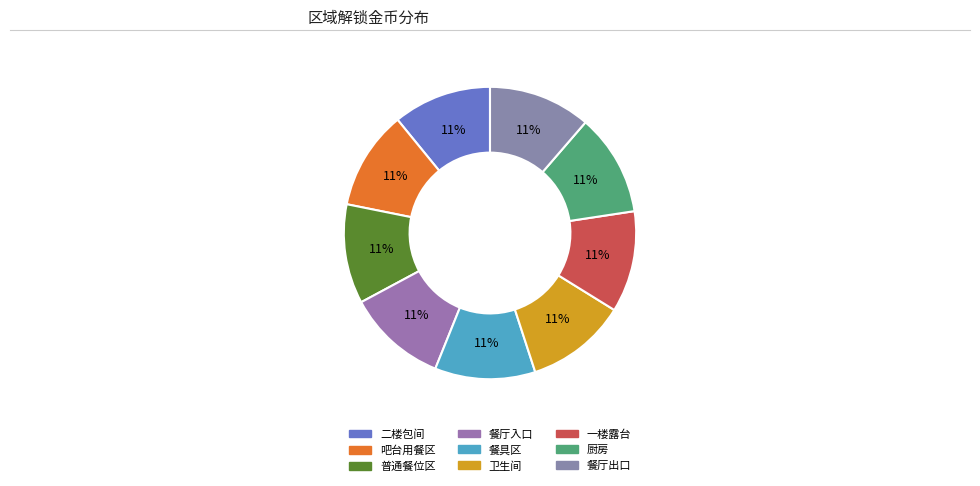

To the nearest percent, what percentage of the pie is 普通餐位区?

11%